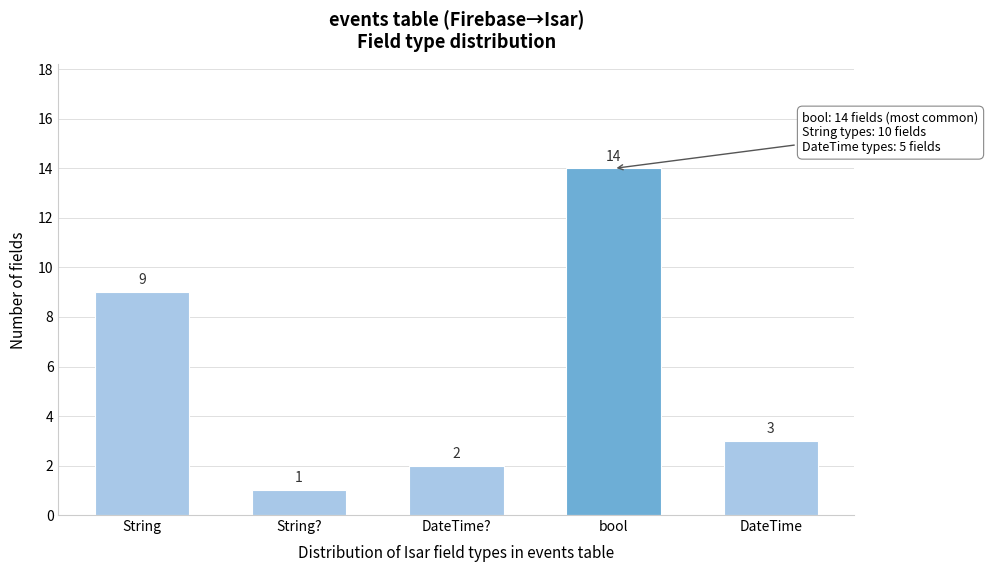

Reading left to right, list all the values displayed in this chart.

9	1	2	14	3